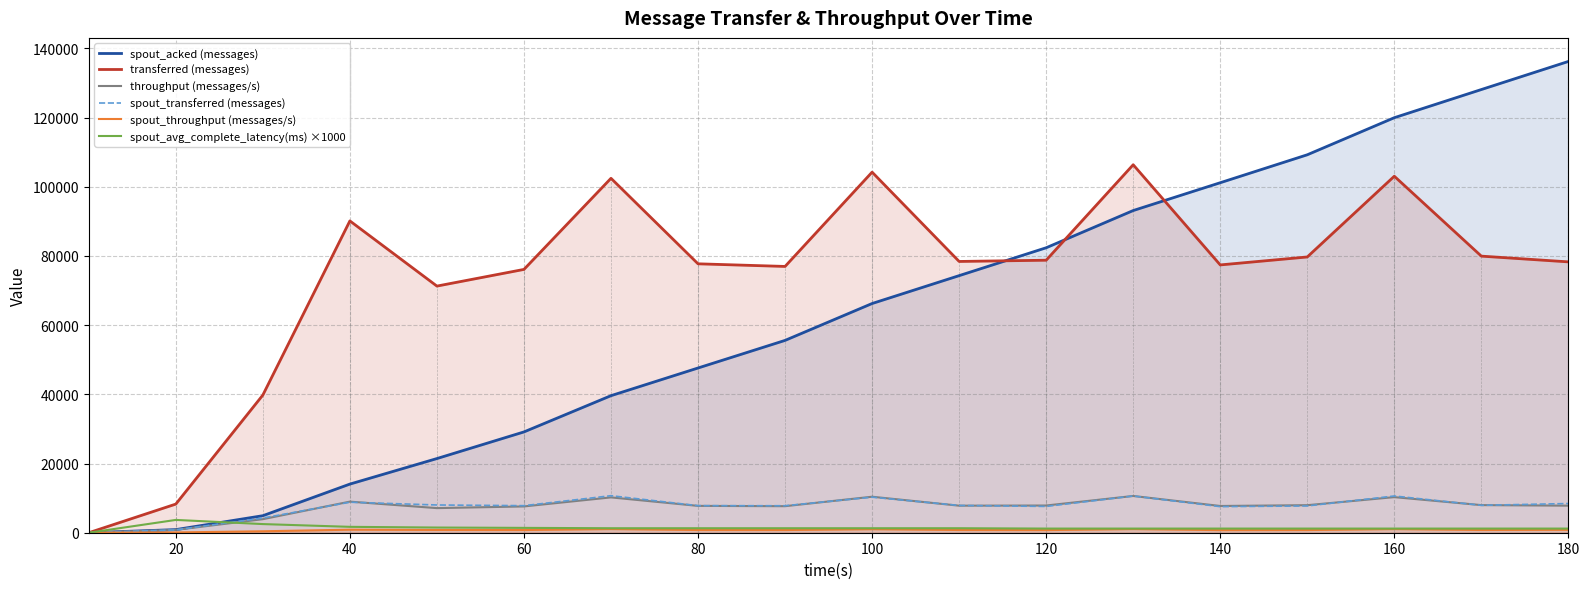

At which category is the sum across all series the highest?

160